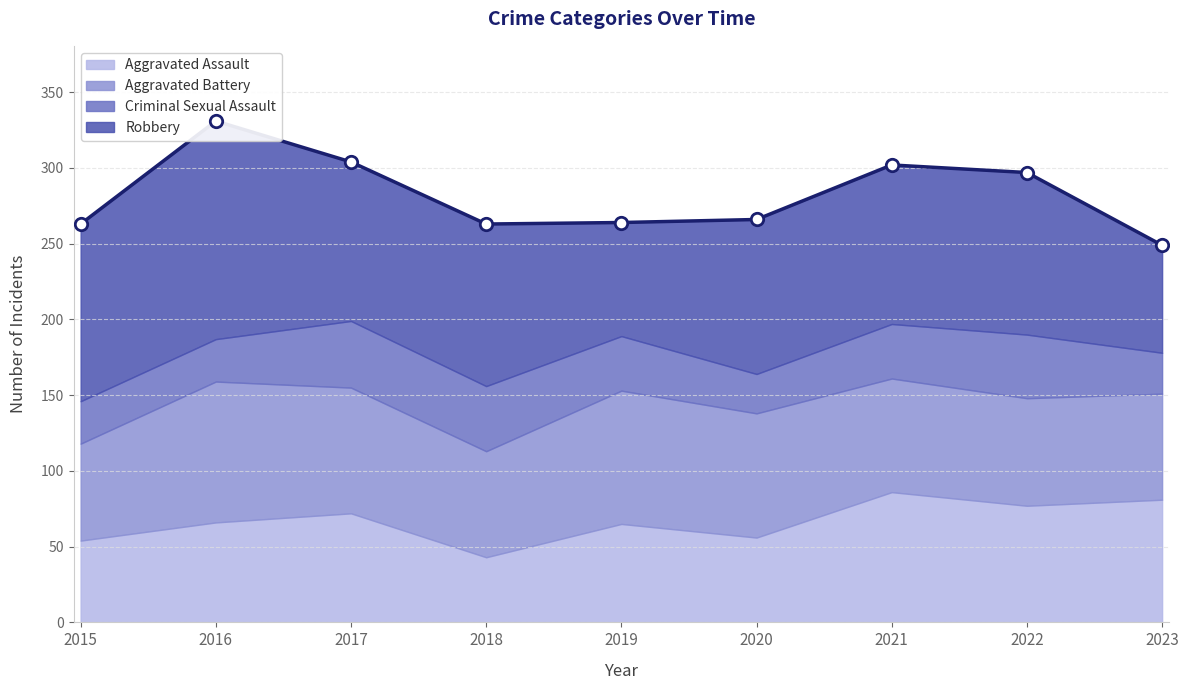

At how many categories does at least one series exceed 96?

7